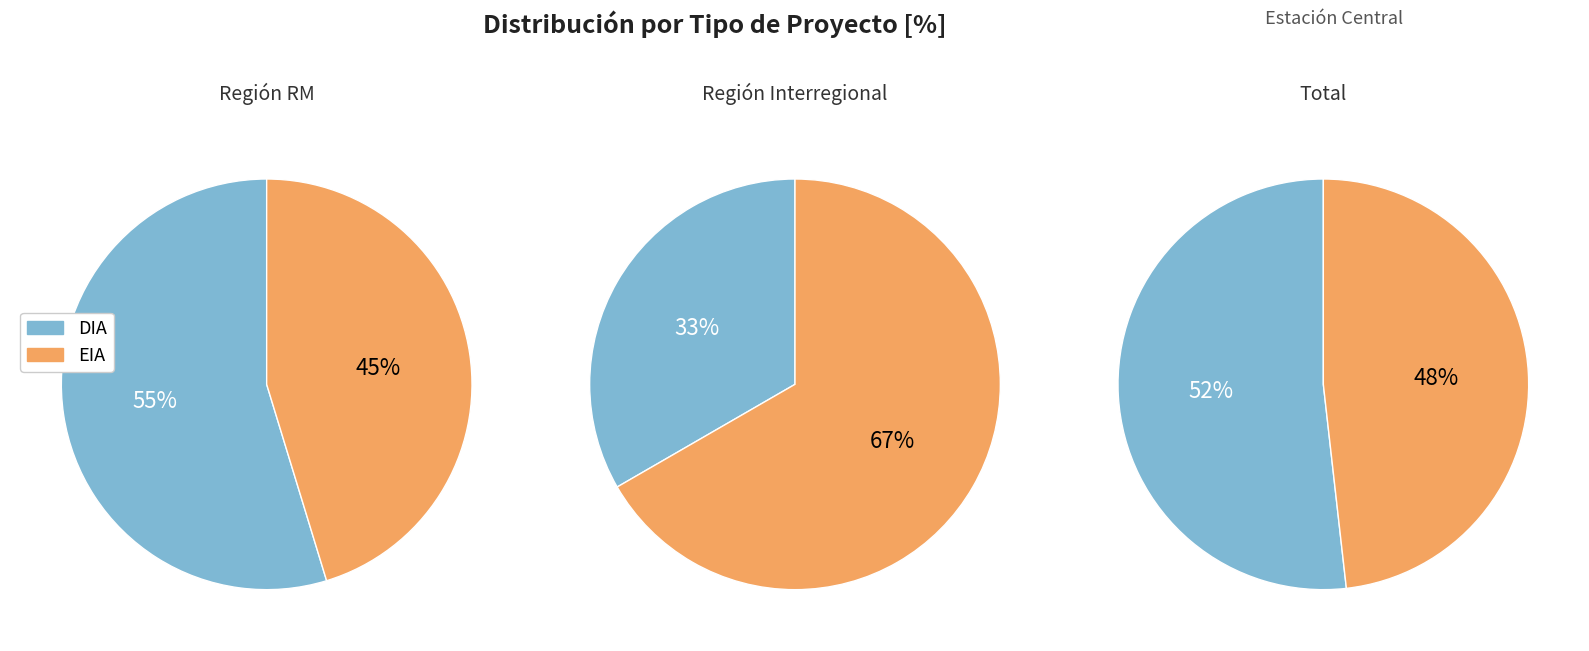

What is the majority slice?

DIA